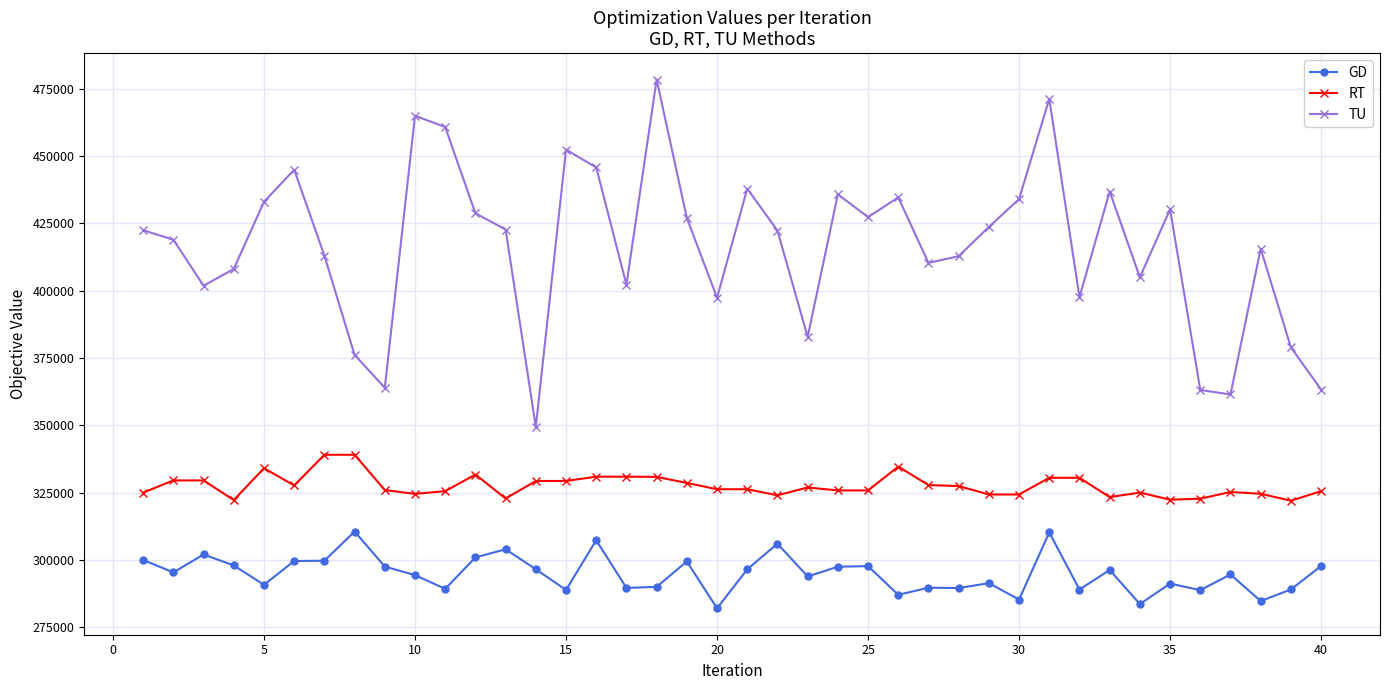

At how many categories does at least one series exceed 393622?

32